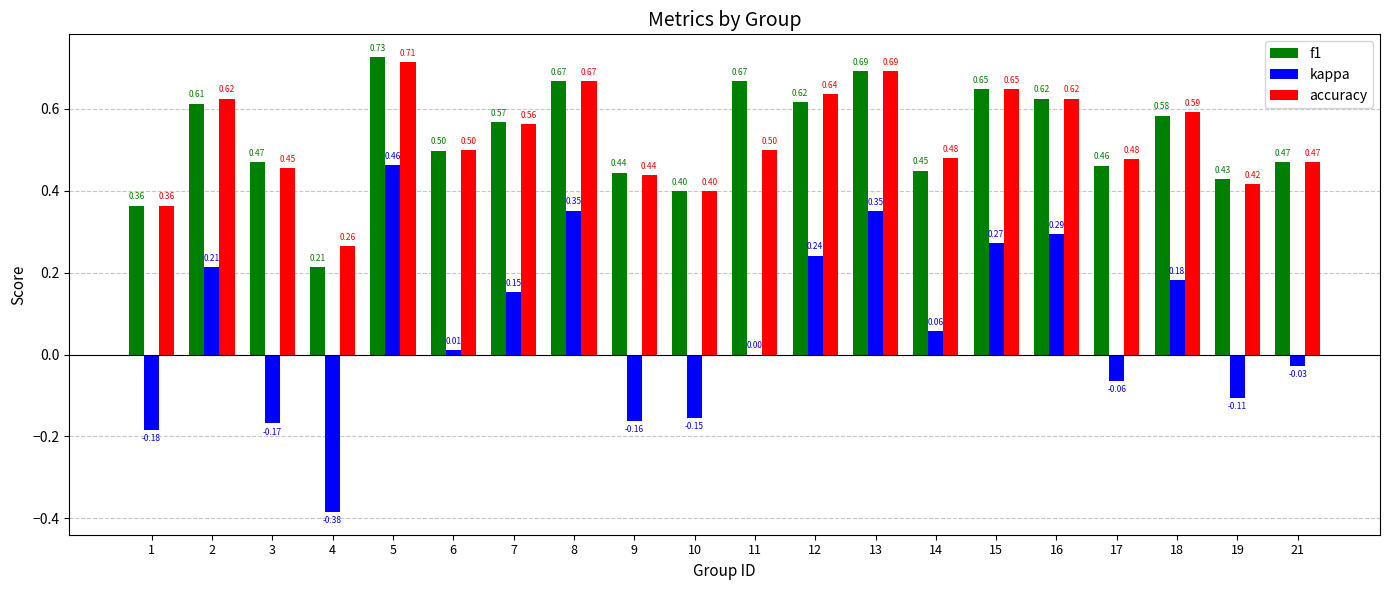

What is the sum of all kappa values?

1.3